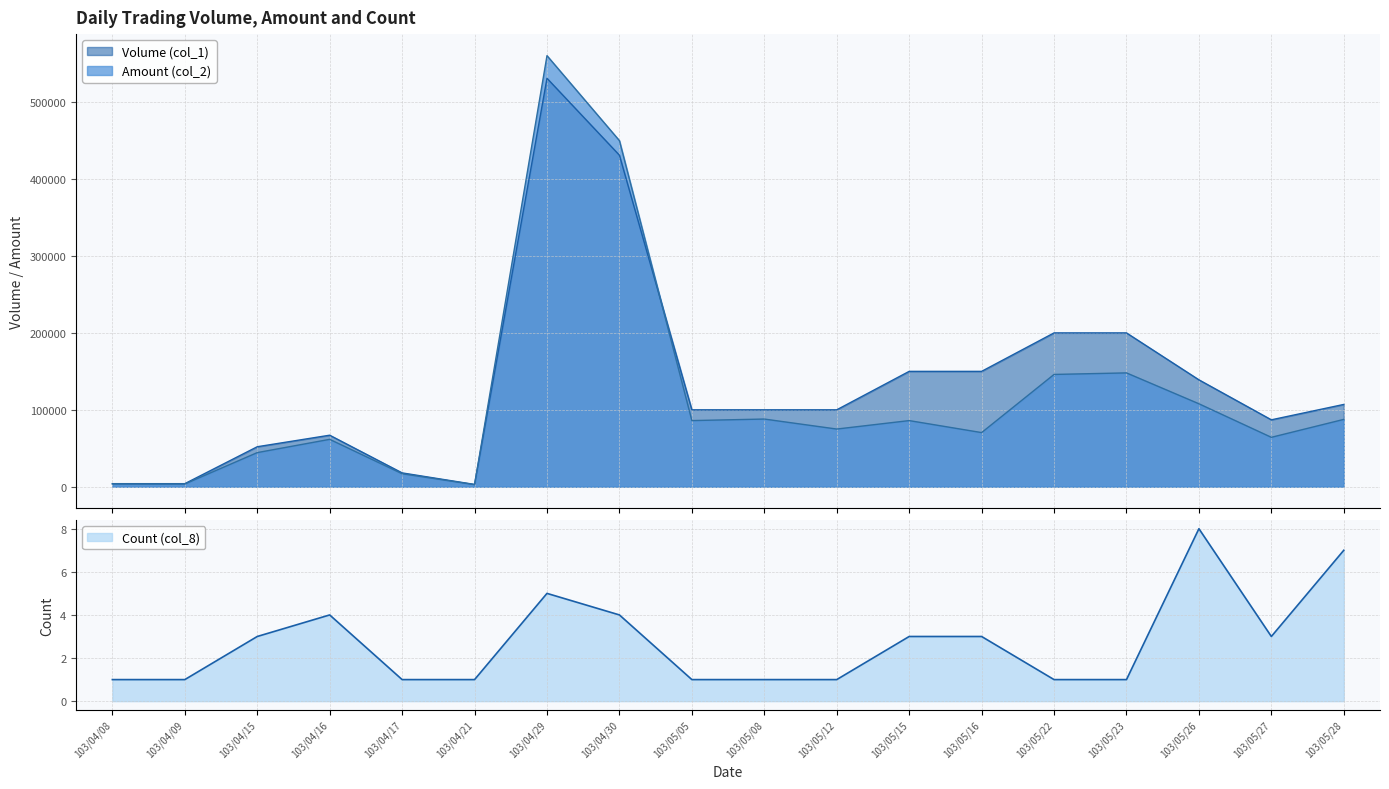

Reading right to left, list all the values displayed in this chart.

Volume (col_1): 103/05/28=107000	103/05/27=87000	103/05/26=139000	103/05/23=200000	103/05/22=200000	103/05/16=150000	103/05/15=150000	103/05/12=100000	103/05/08=100000	103/05/05=100000	103/04/30=431000	103/04/29=531000	103/04/21=3000	103/04/17=18000	103/04/16=67000	103/04/15=52000	103/04/09=4000	103/04/08=4000
Amount (col_2): 103/05/28=87560	103/05/27=64250	103/05/26=107860	103/05/23=148000	103/05/22=146000	103/05/16=70400	103/05/15=86000	103/05/12=75000	103/05/08=88000	103/05/05=86000	103/04/30=449940	103/04/29=560420	103/04/21=2760	103/04/17=16920	103/04/16=61620	103/04/15=44370	103/04/09=3560	103/04/08=3640
Count (col_8): 103/05/28=7	103/05/27=3	103/05/26=8	103/05/23=1	103/05/22=1	103/05/16=3	103/05/15=3	103/05/12=1	103/05/08=1	103/05/05=1	103/04/30=4	103/04/29=5	103/04/21=1	103/04/17=1	103/04/16=4	103/04/15=3	103/04/09=1	103/04/08=1